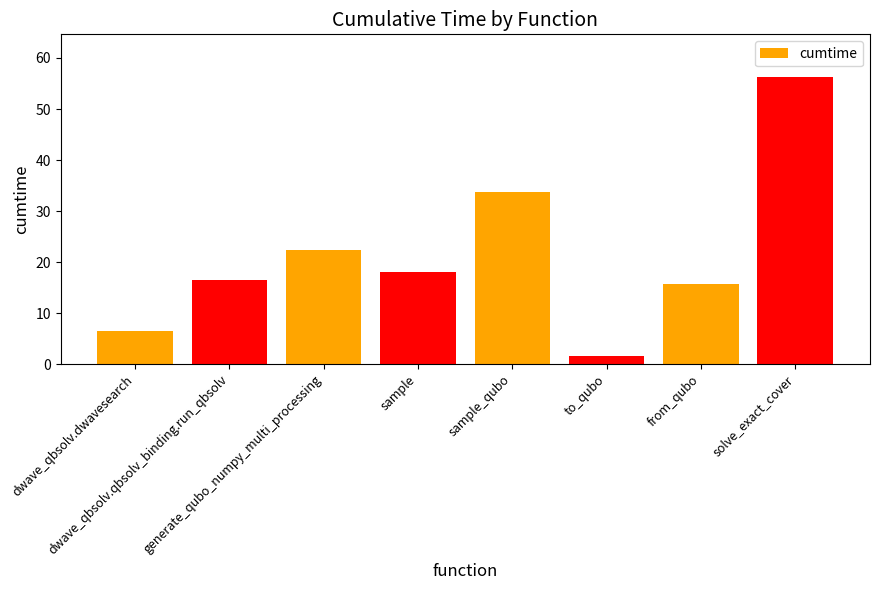

Reading left to right, extract all data points from this chart.

dwave_qbsolv.dwavesearch=6.5	dwave_qbsolv.qbsolv_binding.run_qbsolv=16.5	generate_qubo_numpy_multi_processing=22.4	sample=18.1	sample_qubo=33.8	to_qubo=1.6	from_qubo=15.7	solve_exact_cover=56.2